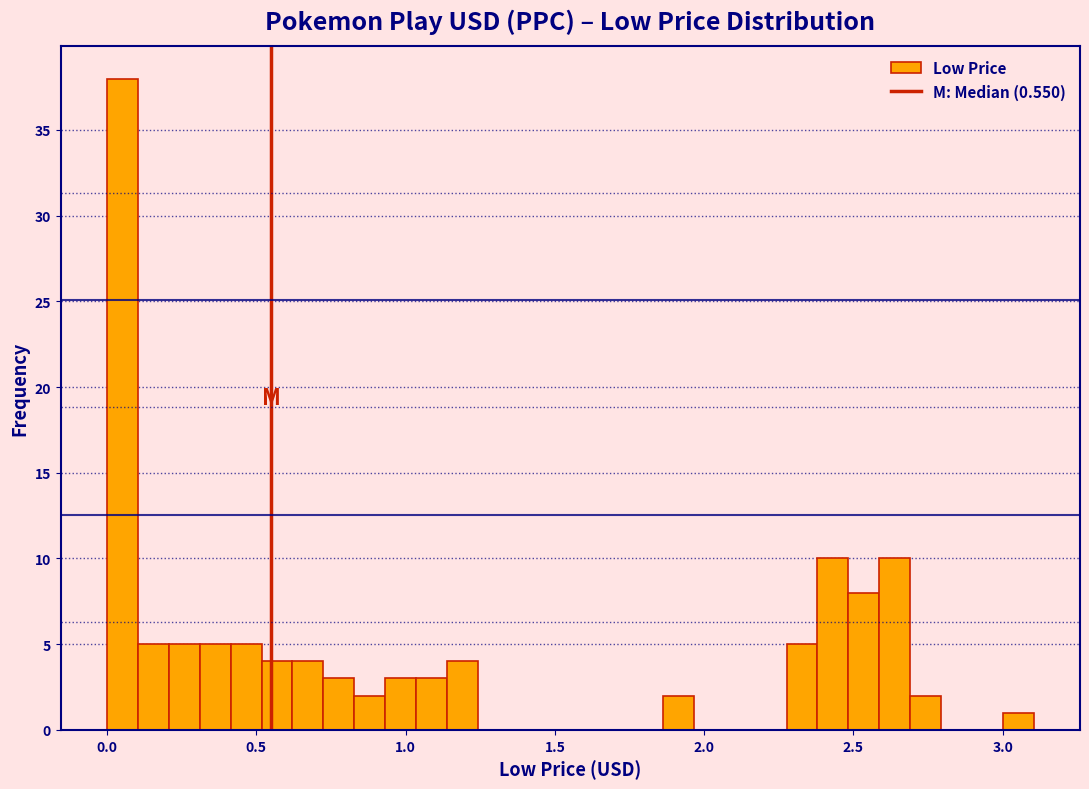

Read against the x-axis, roughly where is the centre of the tallest bar?

0.05